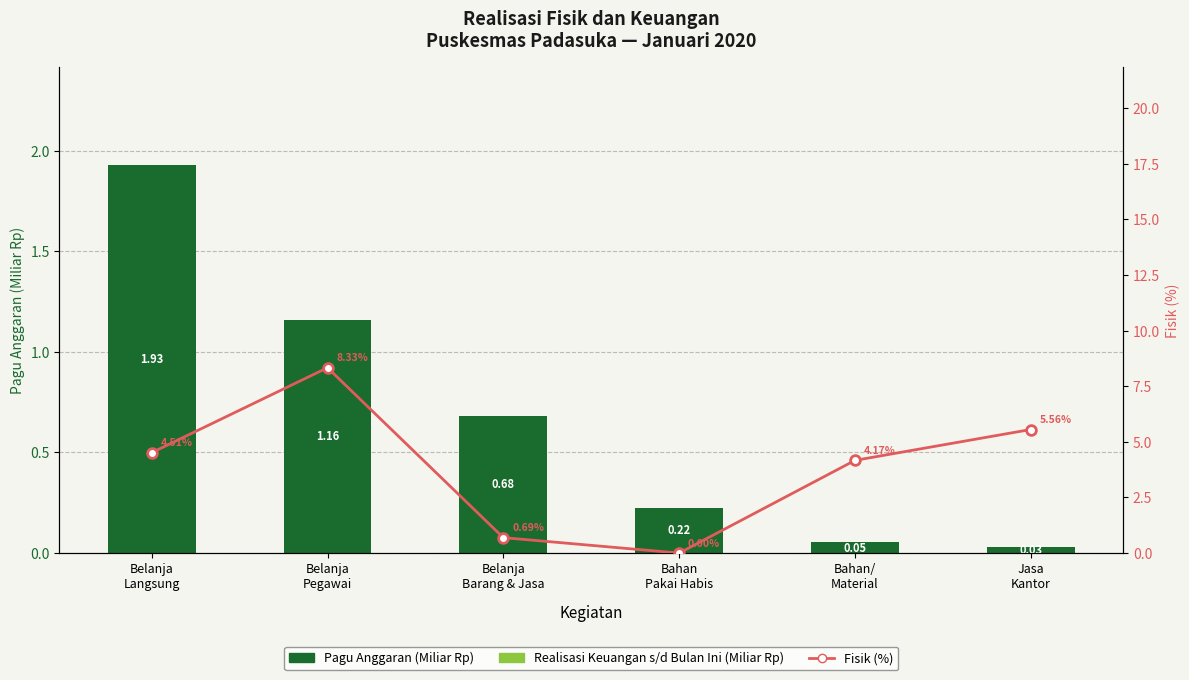

What is the maximum value shown in the chart?

8.3